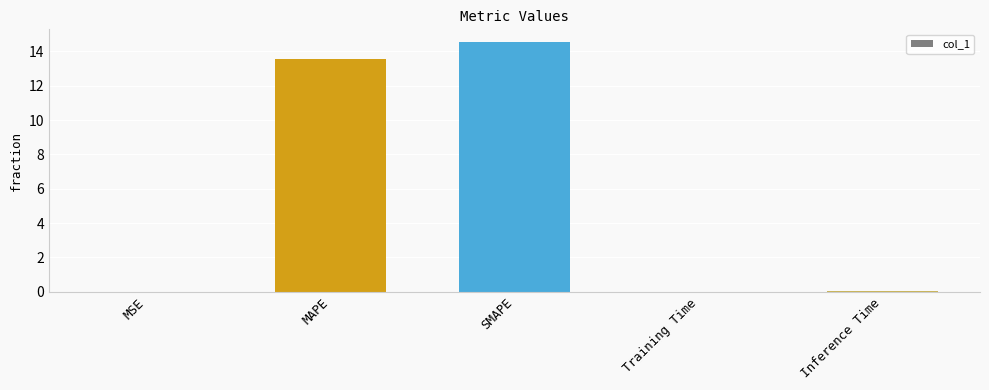

How many series are shown in this chart?

1